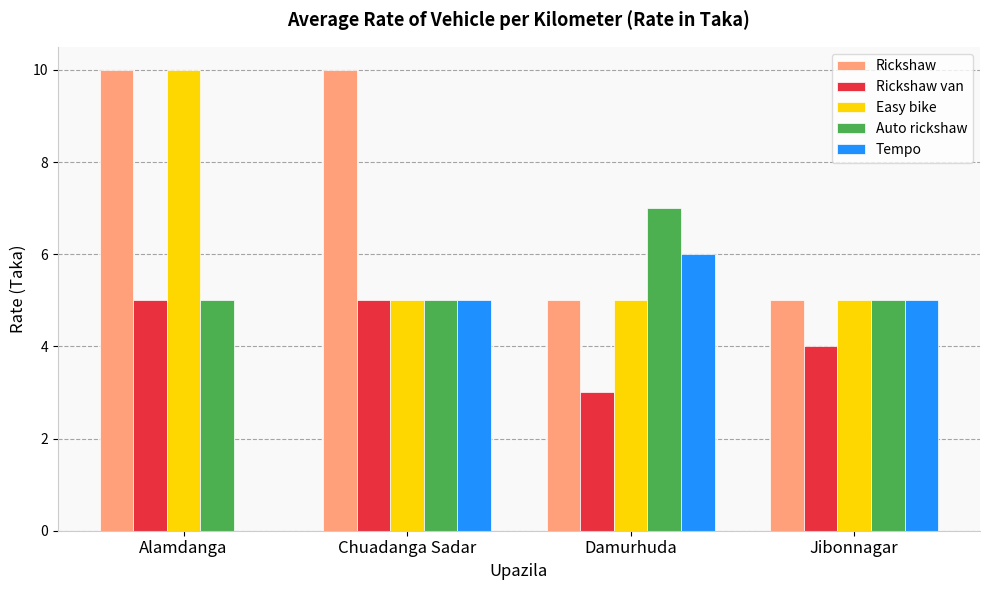

Which series changed the most between Alamdanga and Damurhuda?

Tempo